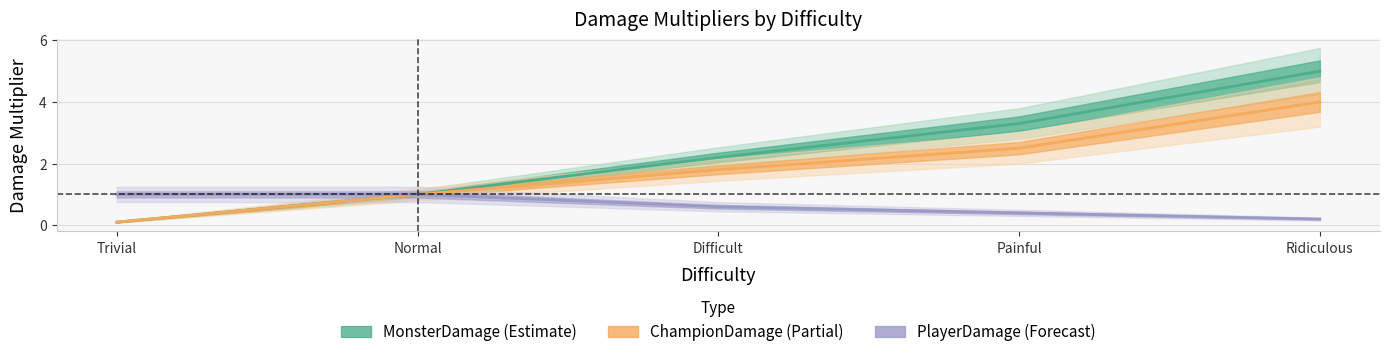

Reading right to left, list all the values displayed in this chart.

MonsterDamage: 5.0	3.3	2.2	1.0	0.1
ChampionDamage: 4.0	2.5	1.8	1.0	0.1
PlayerDamage: 0.2	0.4	0.6	1.0	1.0